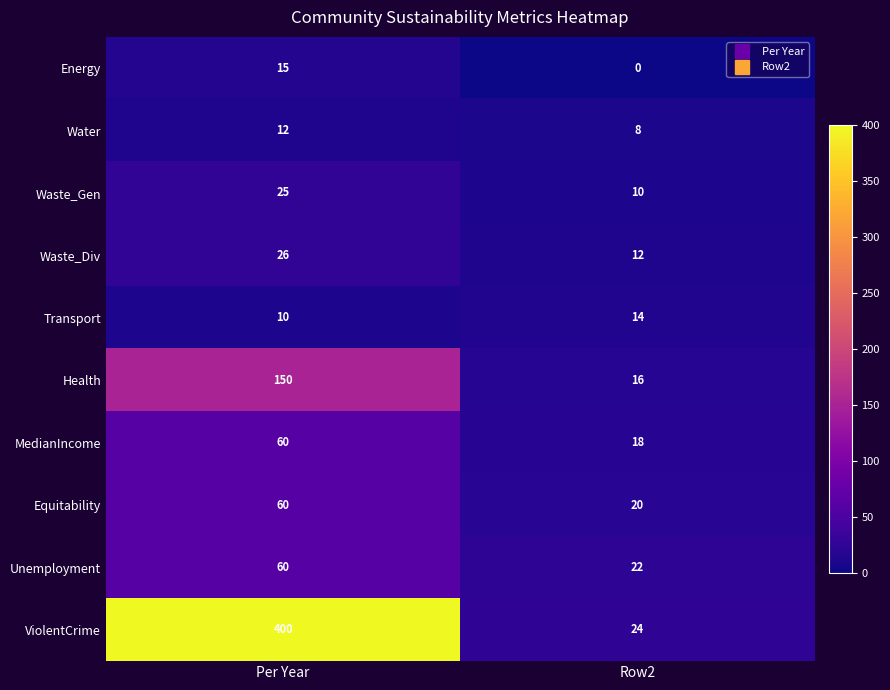

At which label does Health reach its peak?

Per Year